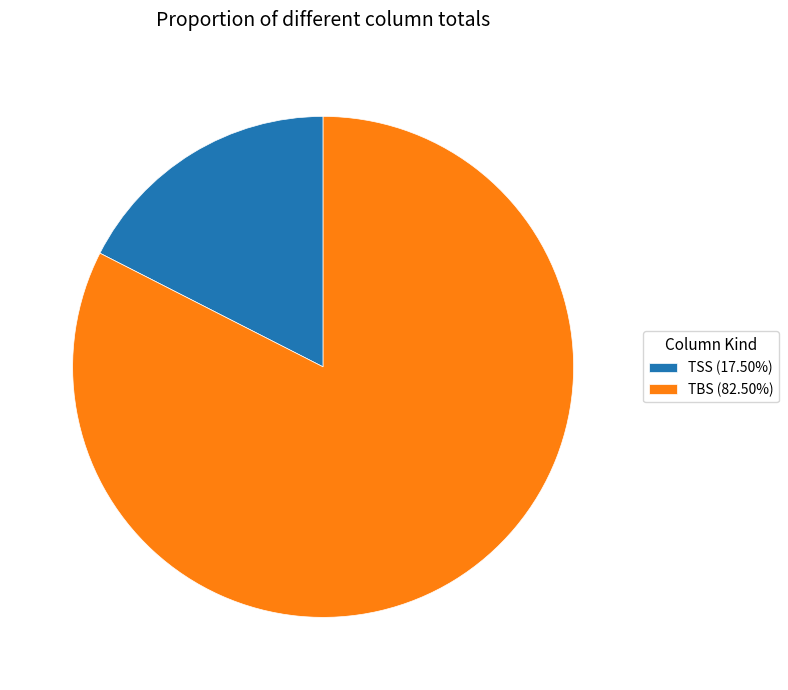

Combined, do TSS (17.50%) and TBS (82.50%) account for over 50%?

Yes